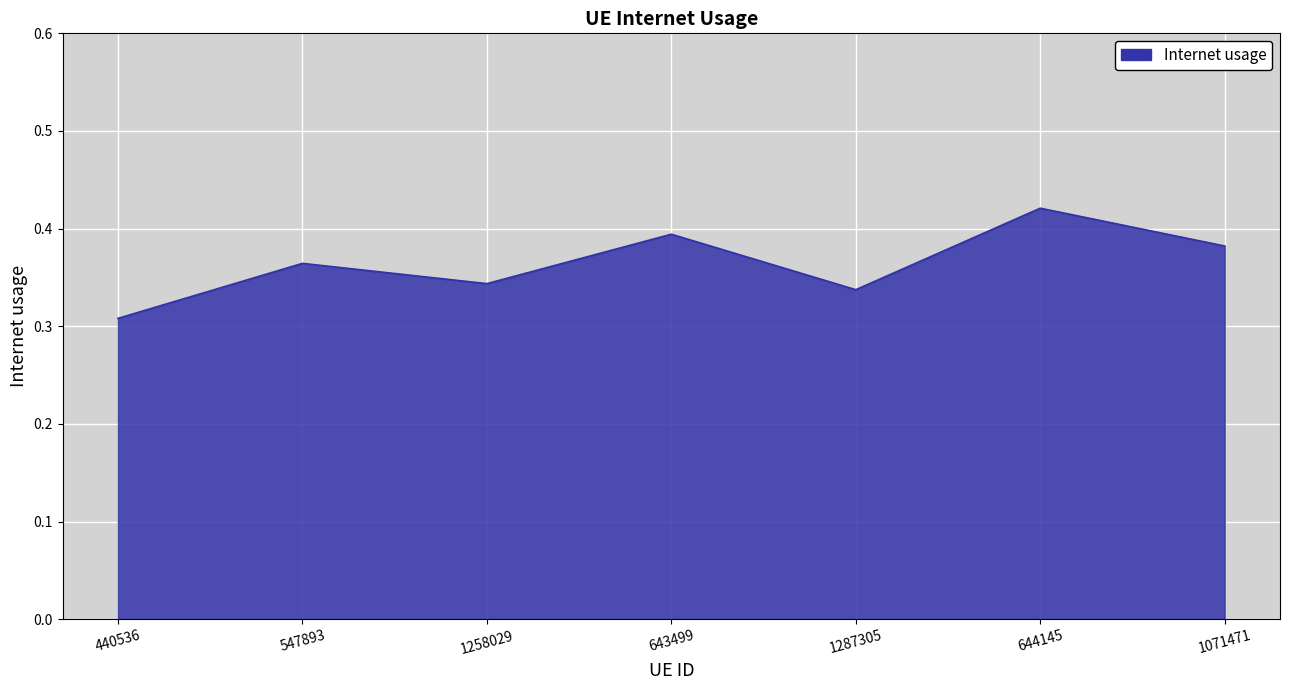

Does the chart display data point markers on the line(s)?

No